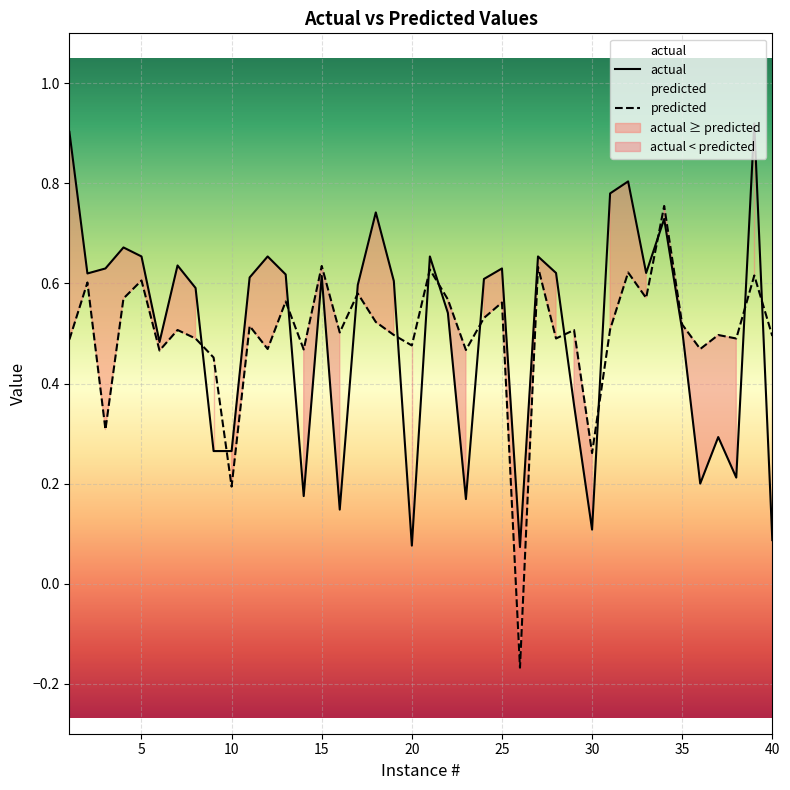

True or false: predicted has a value of 0.2 at 5.

False